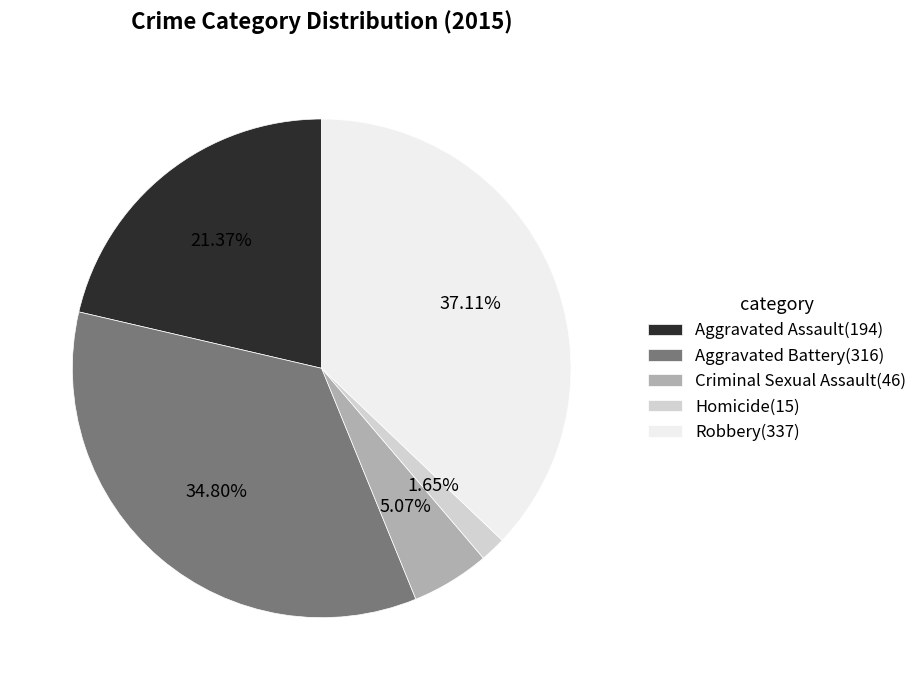

Is the sum of Homicide and Criminal Sexual Assault greater than half?

No